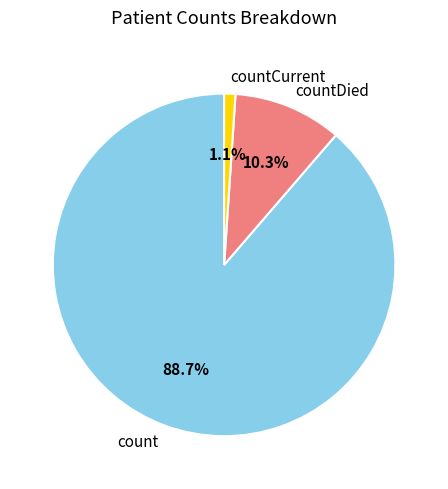

Approximately how many times larger is the value at count compared to countDied?

8.6